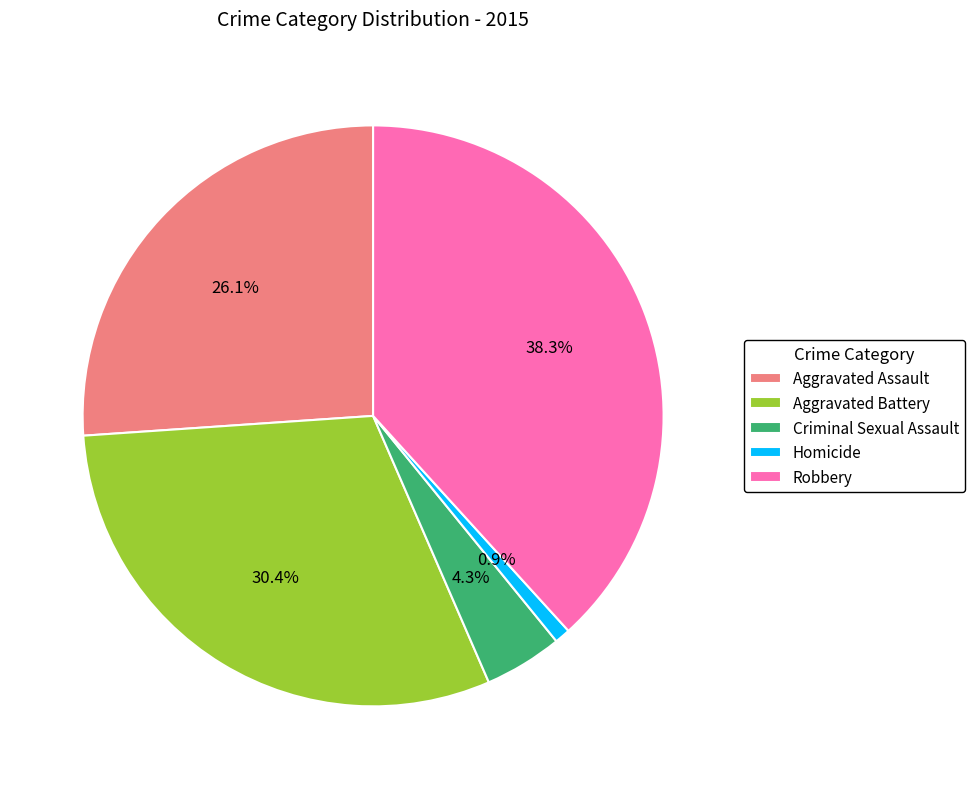

Count the number of slices in the pie.

5